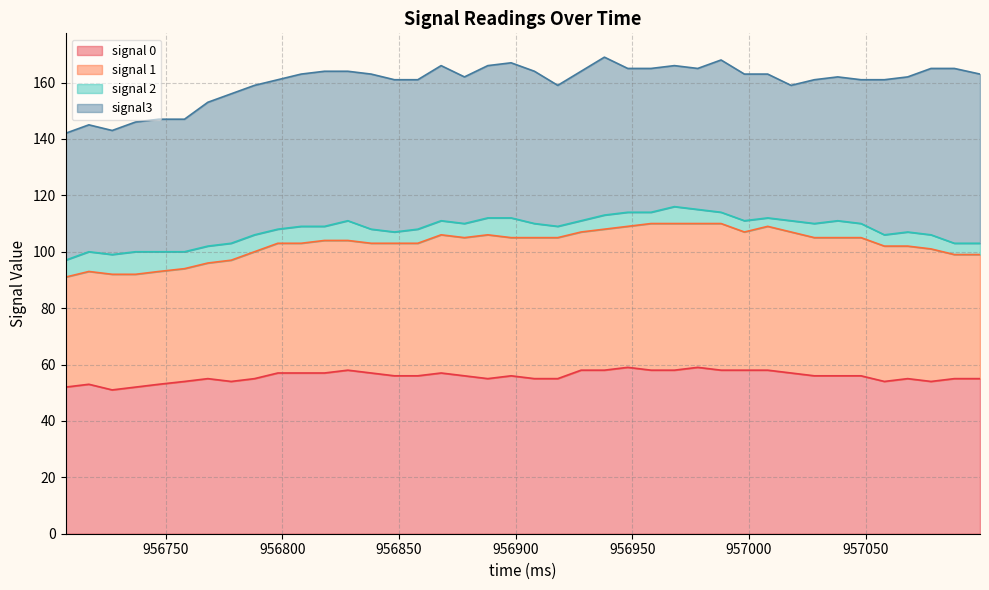

Which category has the highest value across all series?

957088